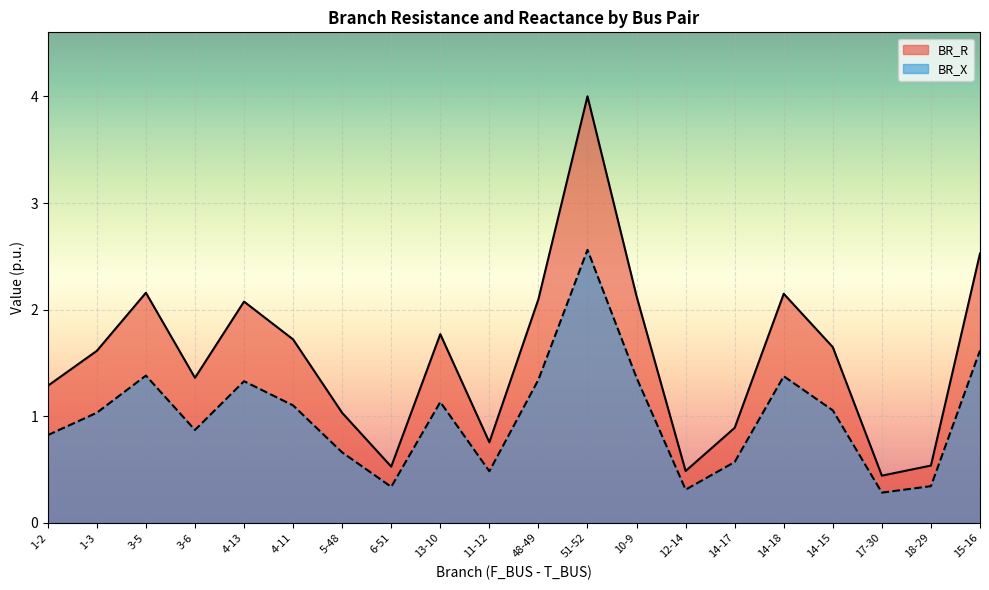

What is the value of the BR_R point at the 1st from the left?

1.3